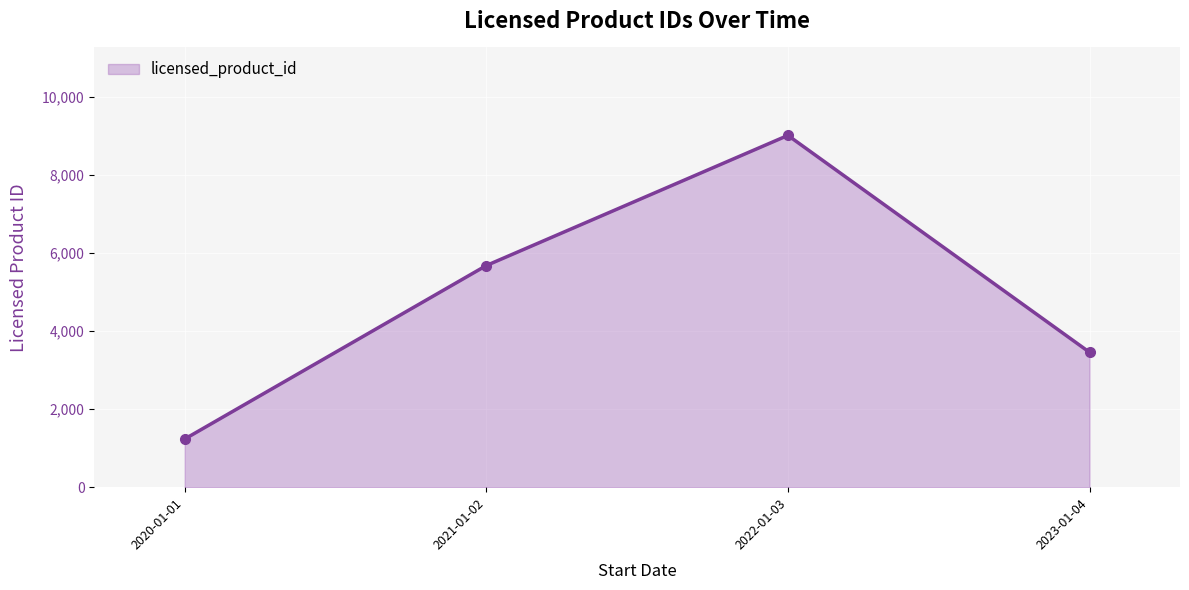

Between 2021-01-02 and 2023-01-04, which is larger?

2021-01-02